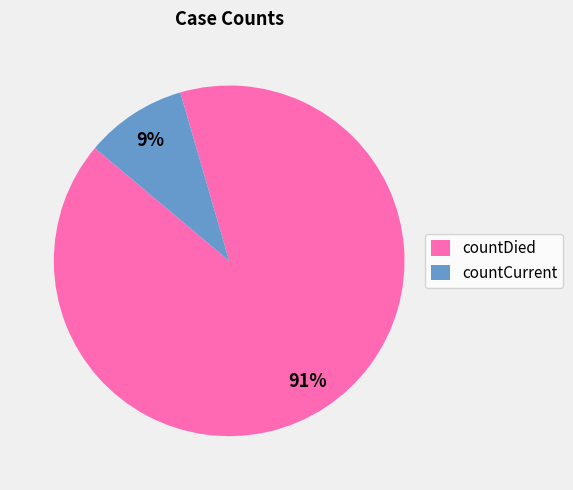

How many segments does this pie chart have?

2